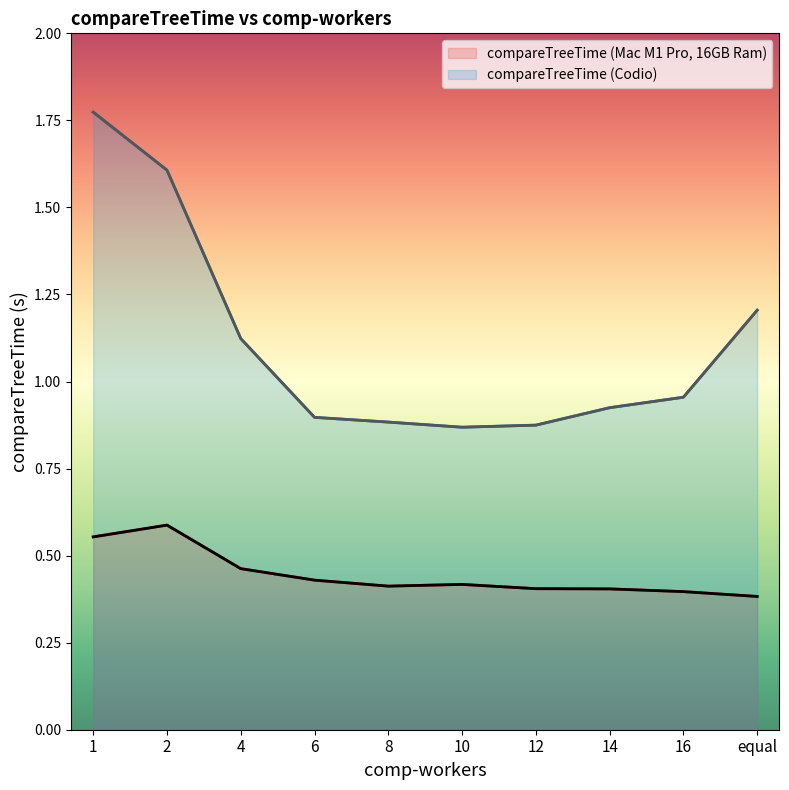

What is the label of the 4th point from the right?

12